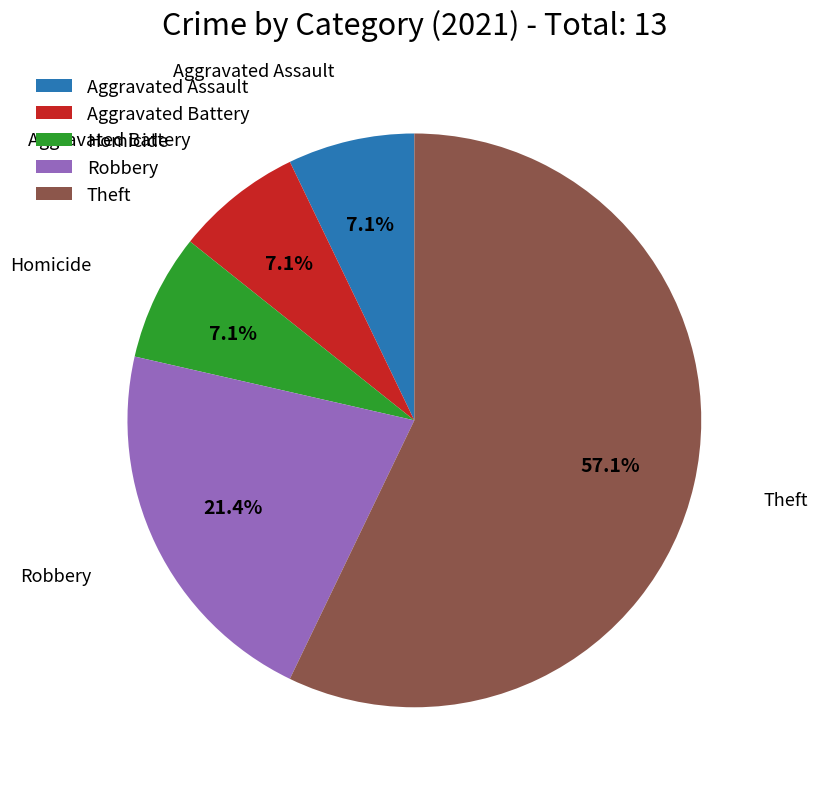

What percentage is the Aggravated Assault slice, to the nearest percent?

7%